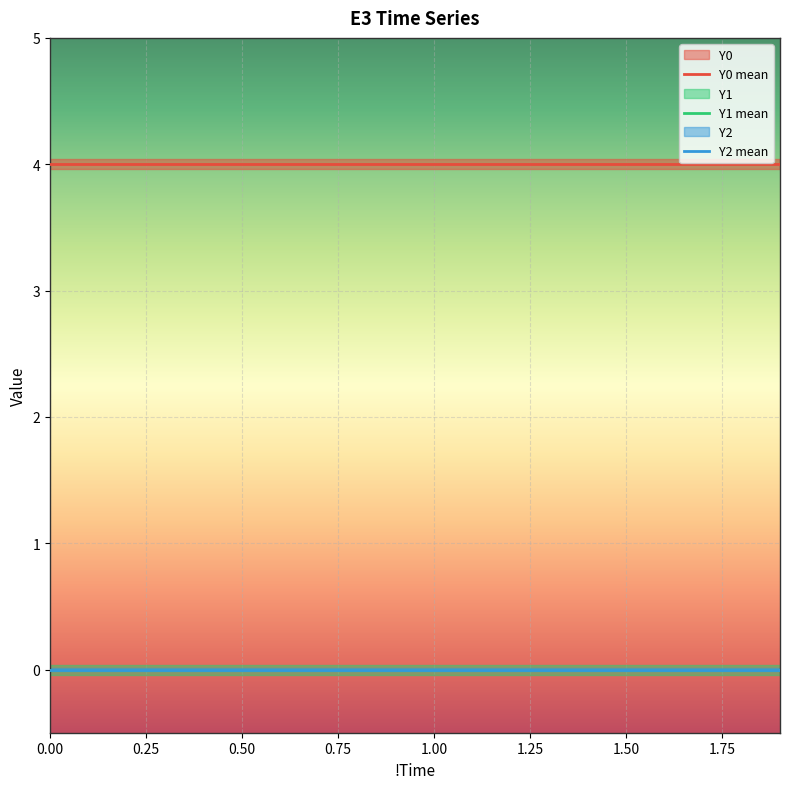

The Y2 series shows 0 at 1. True or false?

True